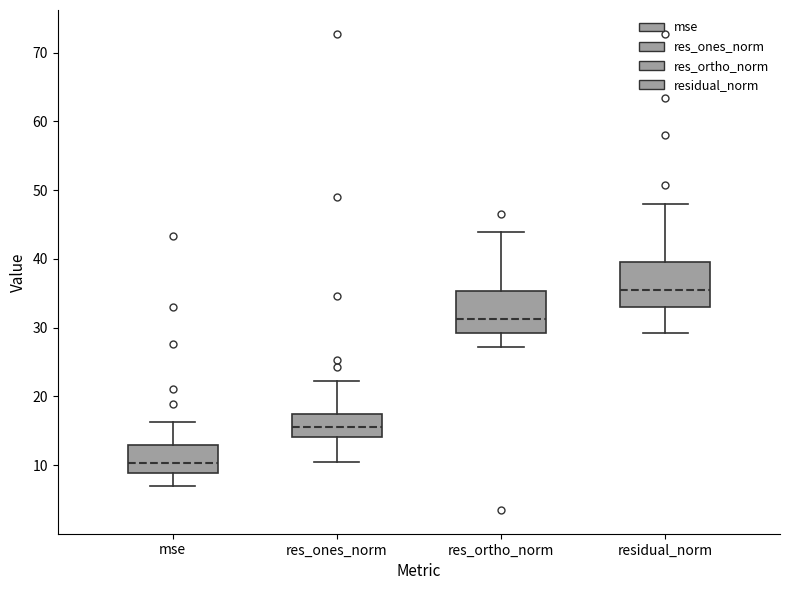

Which box's median line is the highest?

residual_norm